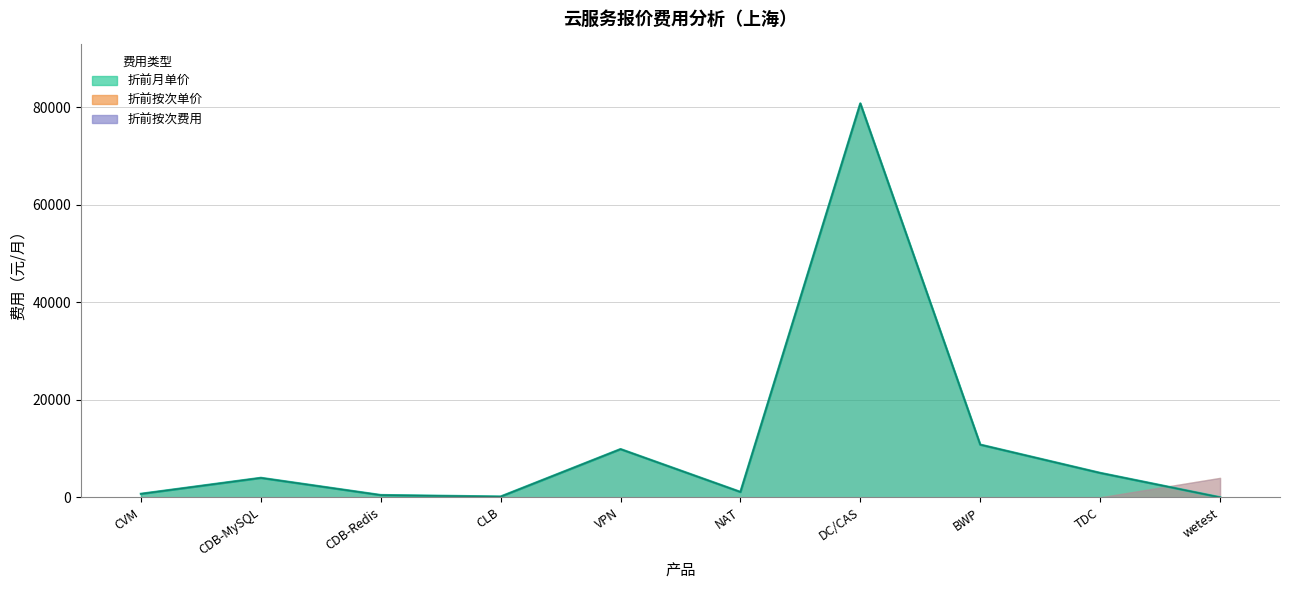

The 月总价 series shows 50672.5 at wetest. True or false?

False